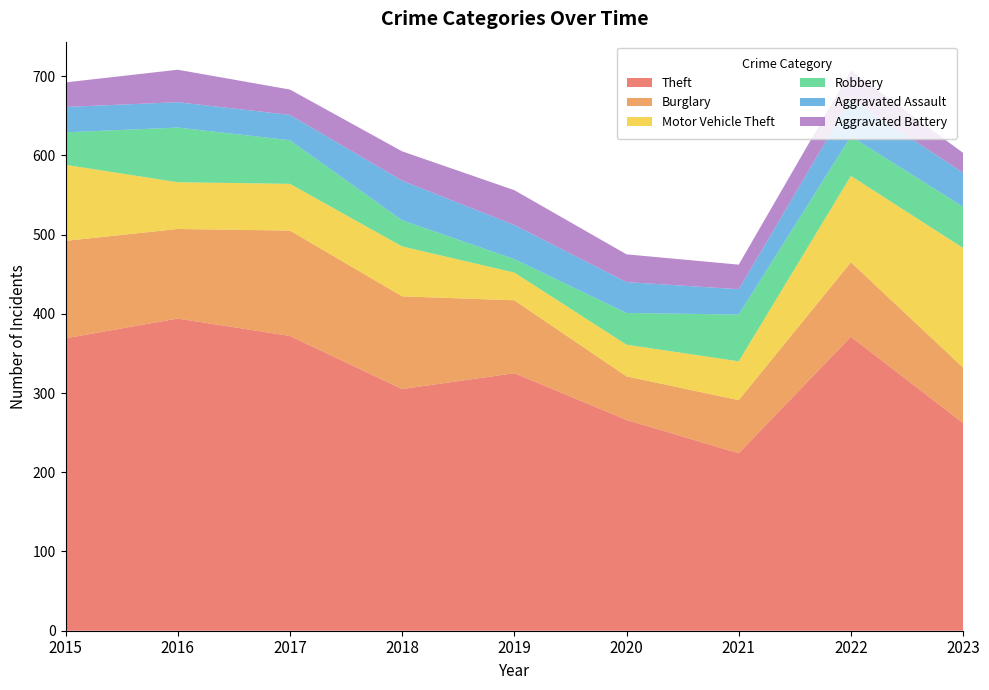

Reading left to right, extract all data points from this chart.

Theft: 2015=369	2016=394	2017=372	2018=305	2019=325	2020=266	2021=224	2022=371	2023=262
Burglary: 2015=123	2016=113	2017=133	2018=117	2019=92	2020=55	2021=67	2022=94	2023=70
Motor Vehicle Theft: 2015=96	2016=59	2017=59	2018=63	2019=35	2020=40	2021=49	2022=109	2023=151
Robbery: 2015=41	2016=69	2017=55	2018=33	2019=17	2020=40	2021=59	2022=50	2023=52
Aggravated Assault: 2015=32	2016=32	2017=32	2018=50	2019=43	2020=39	2021=32	2022=47	2023=43
Aggravated Battery: 2015=31	2016=41	2017=32	2018=37	2019=44	2020=35	2021=31	2022=36	2023=25